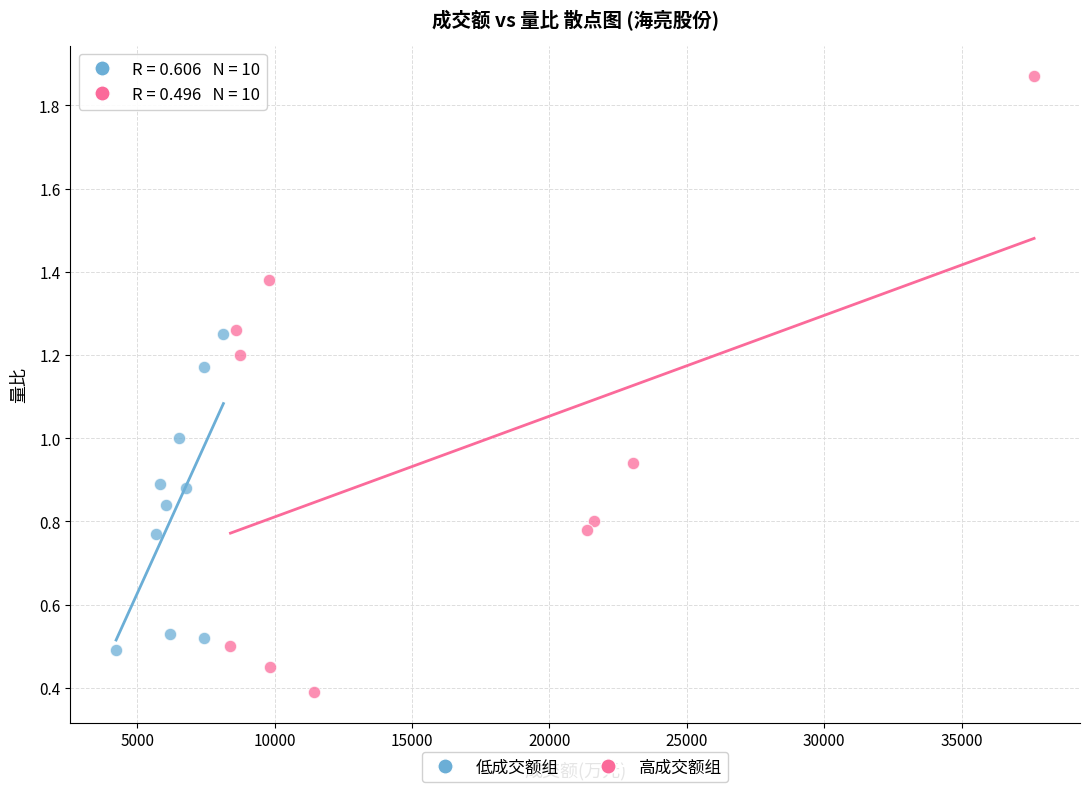

What are all the series names shown in the legend?

低成交额组, 高成交额组